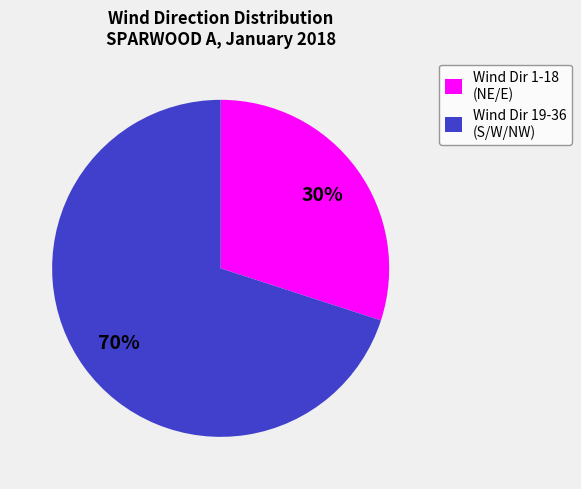

The Wind Dir 19-36 (S/W/NW) slice represents 70% of the pie. True or false?

True